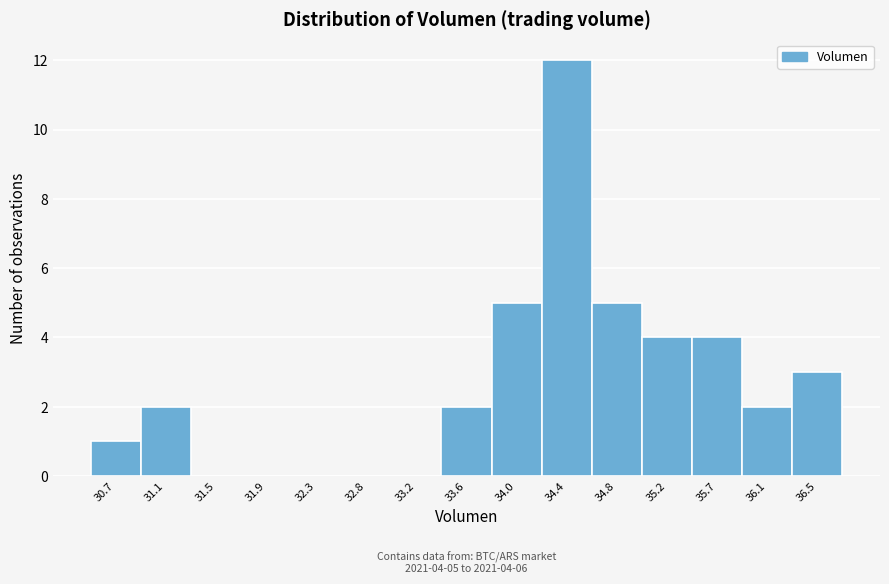

Reading left to right, what are all the values shown in this chart?

30.7=1	31.1=2	31.5=0	31.9=0	32.3=0	32.8=0	33.2=0	33.6=2	34.0=5	34.4=12	34.8=5	35.2=4	35.7=4	36.1=2	36.5=3